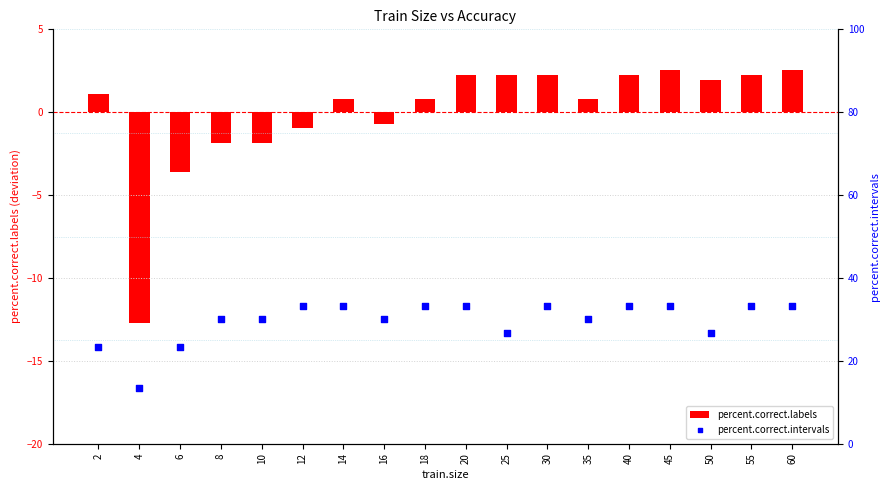

Approximately how many times larger is the value at 30 compared to 18?

1.0